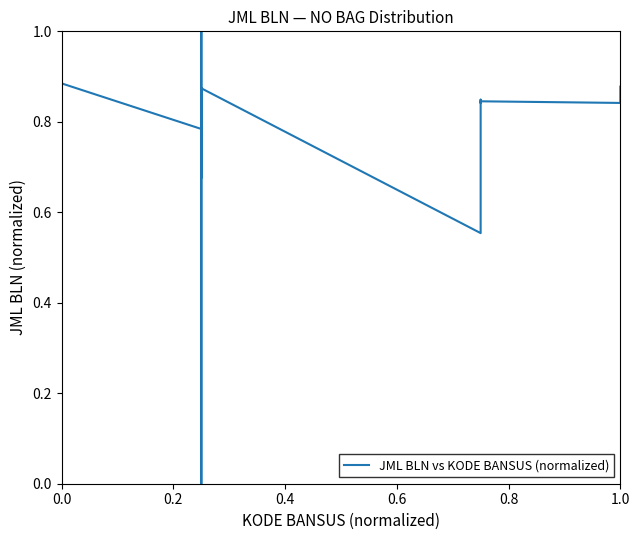

The chart shows a value of 0.2 at 0.0. True or false?

False